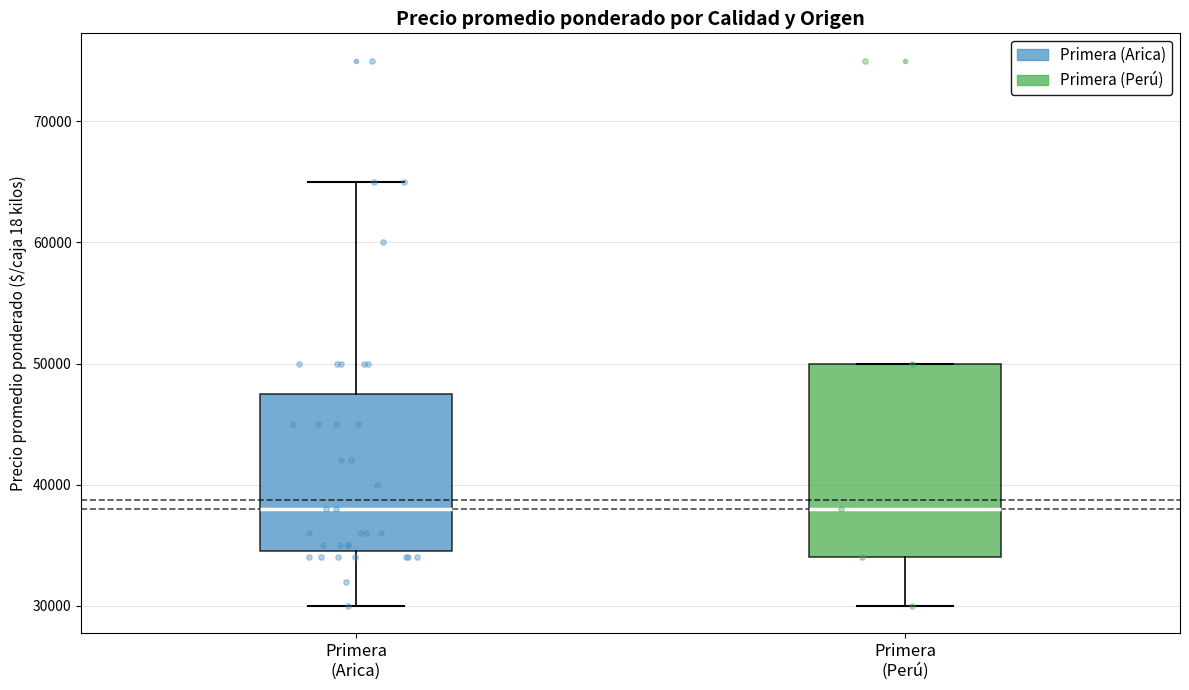

Which box is the tallest, from its lower edge to its upper edge?

Primera (Perú)